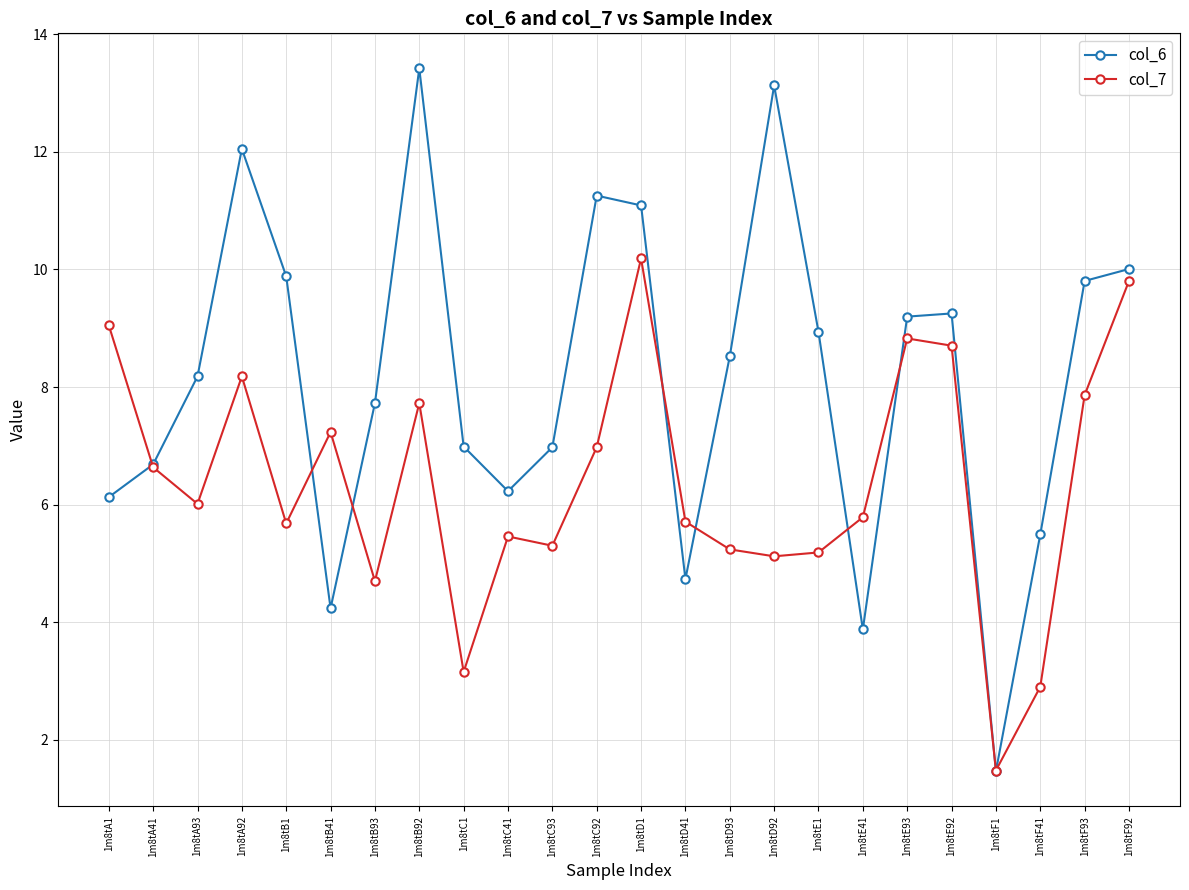

Which series has the largest total across all categories?

col_6